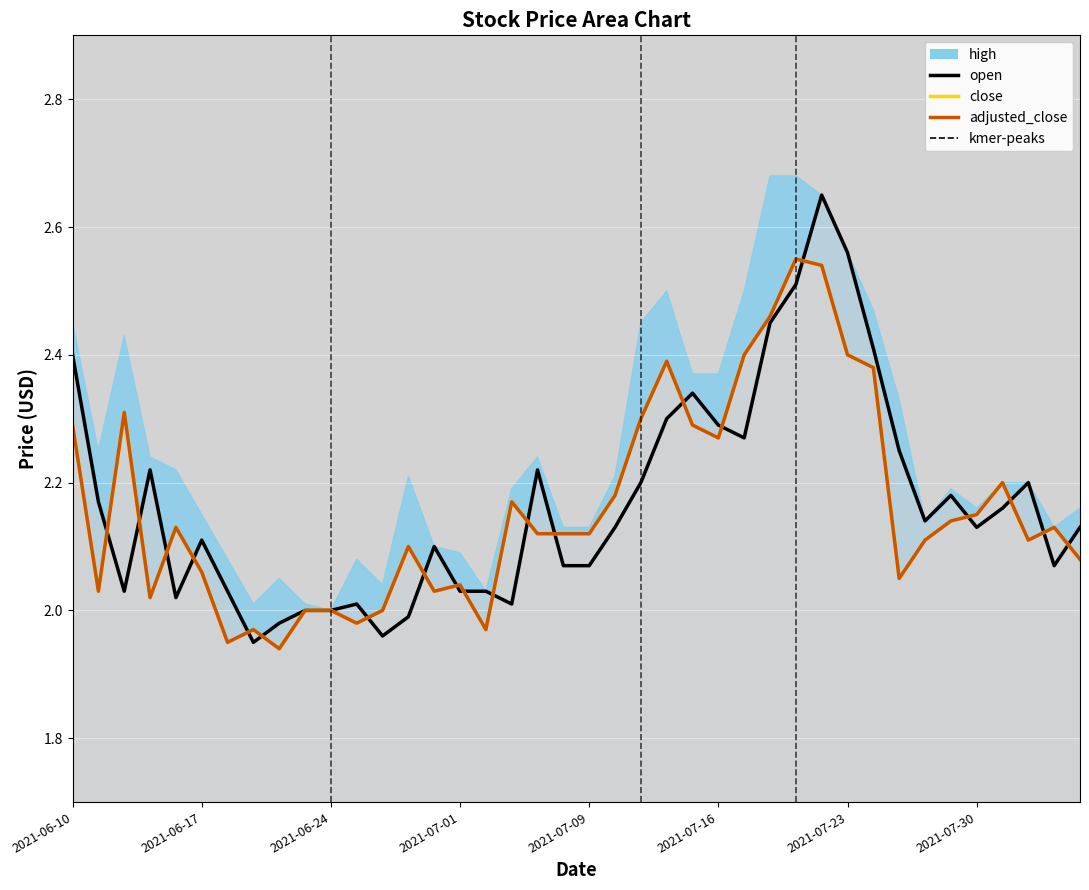

The adjusted_close (line) series shows 2.8 at 8. True or false?

False